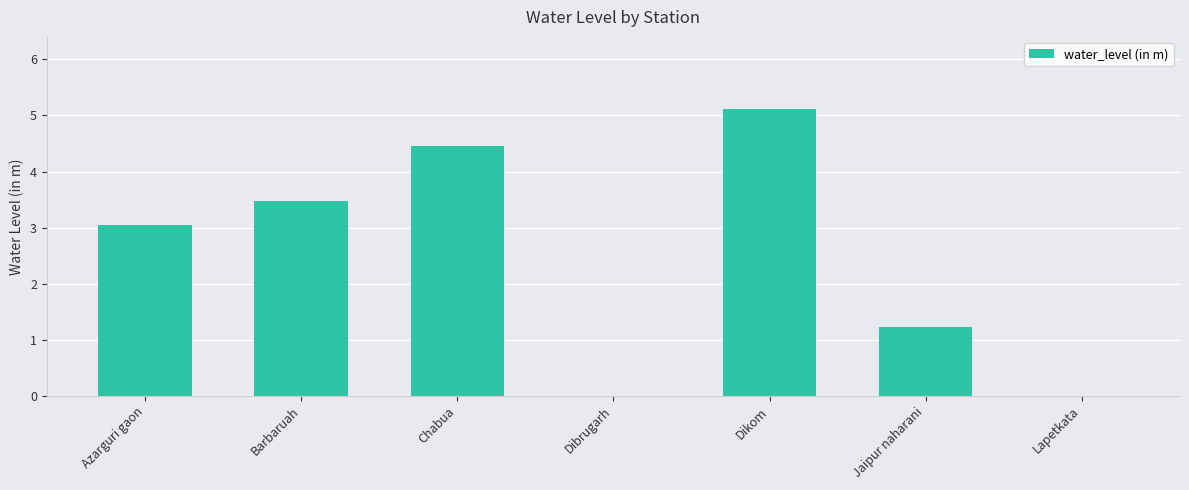

What is the sum of the values at Azarguri gaon and Chabua?

7.5